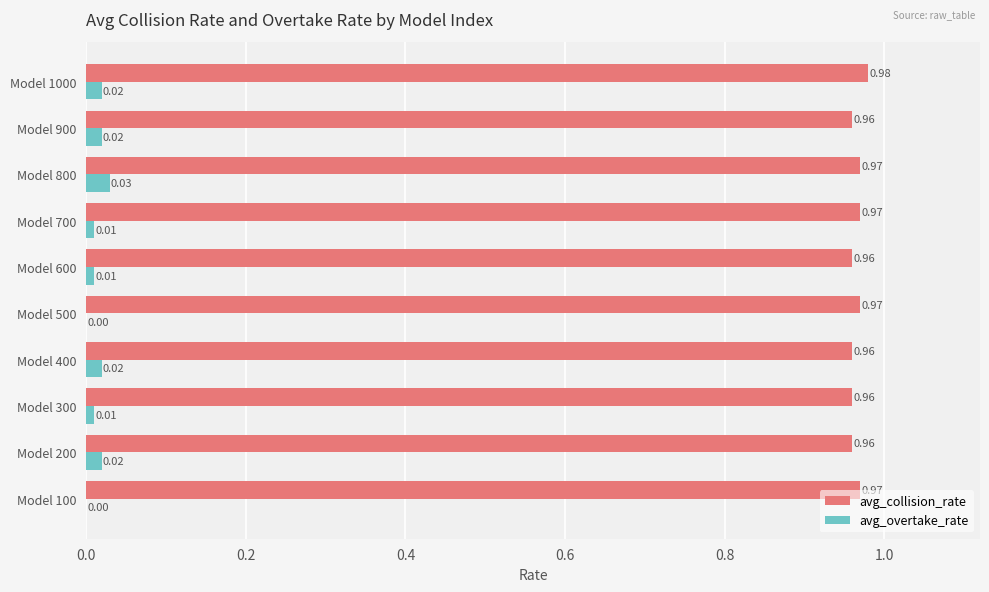

Which series has the largest range (max minus min)?

avg_overtake_rate